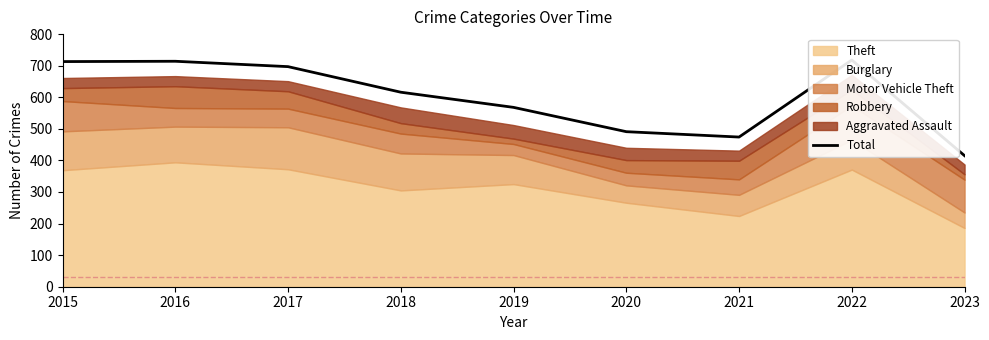

What is the change in value from 2015 to 2017?

-16